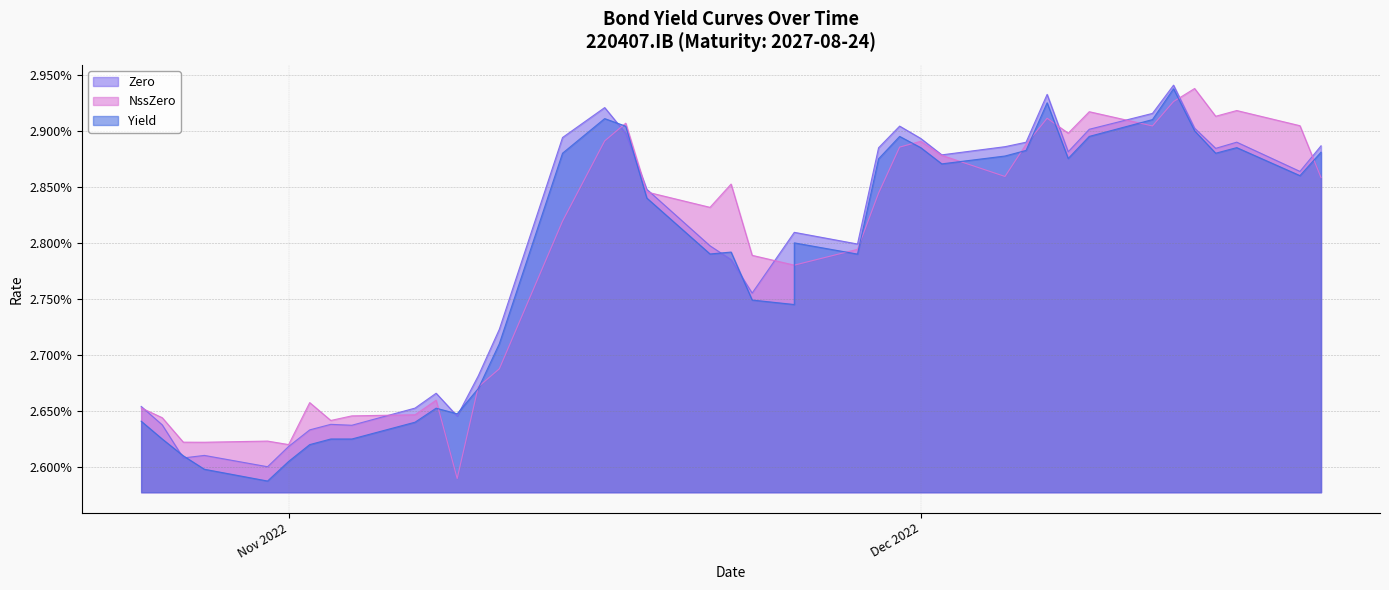

True or false: Yield has a value of 0.0 at 30.

False